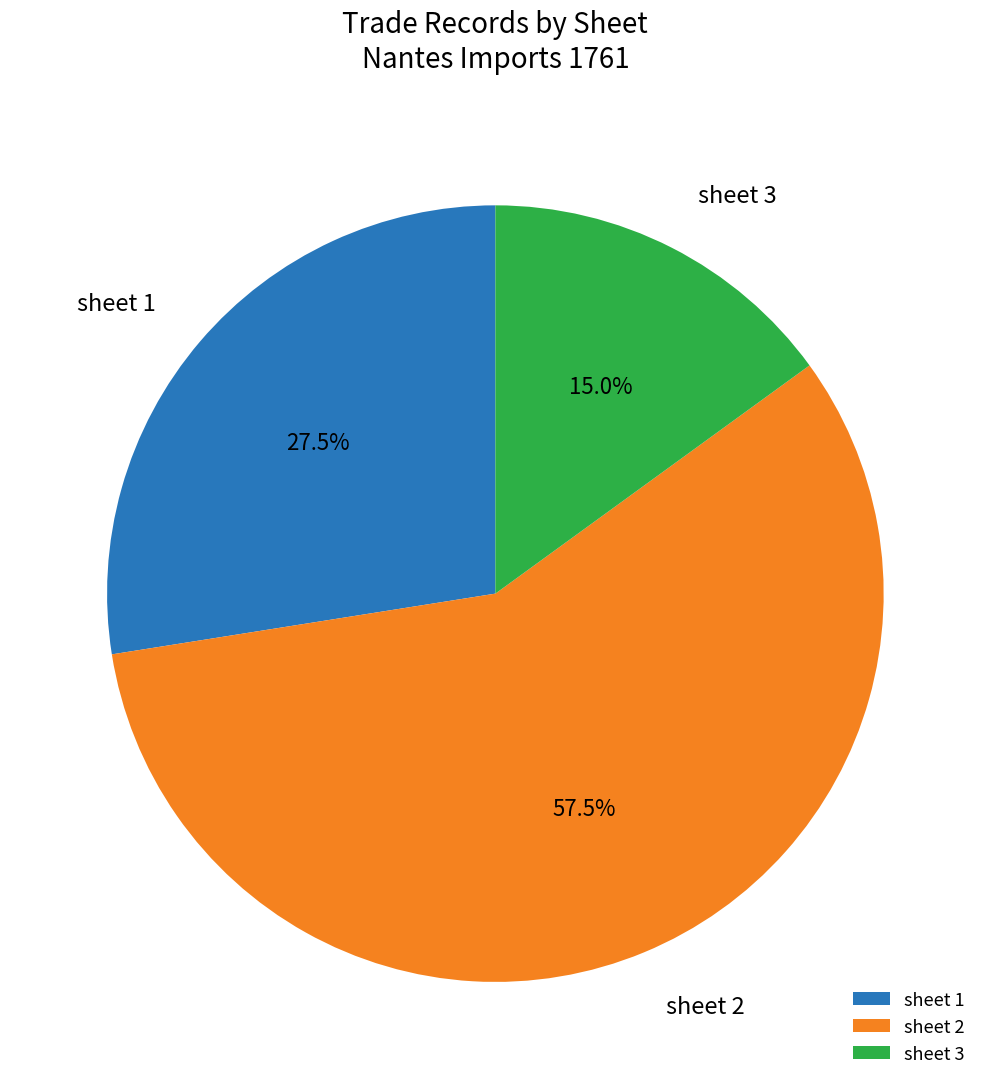

What is the largest slice in the pie chart?

sheet 2